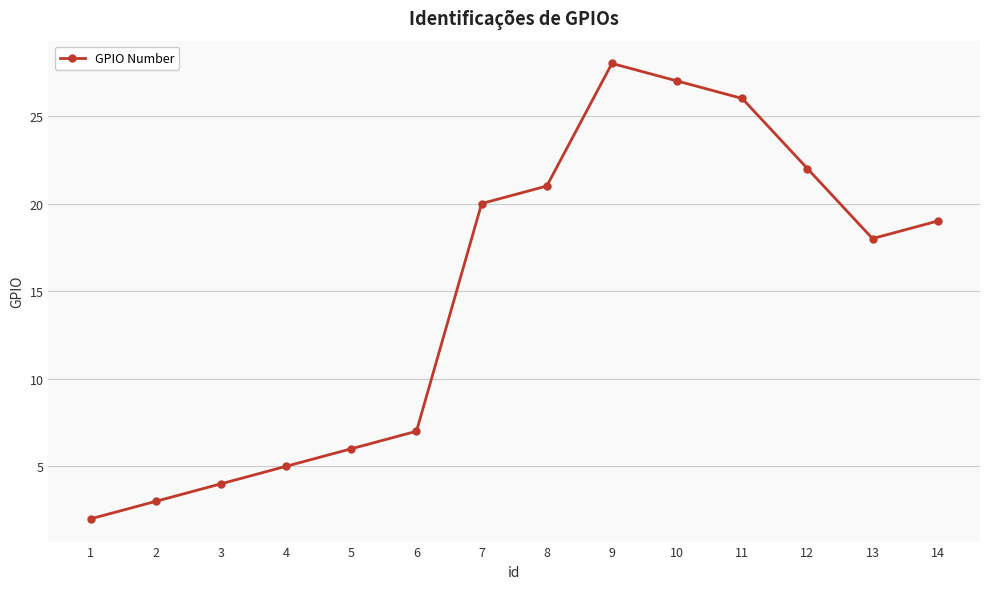

What is the sum of the values at 5 and 6?

13